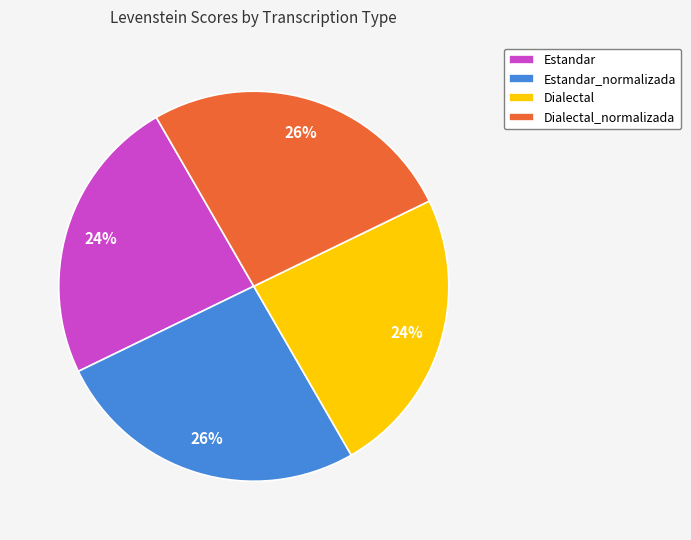

True or false: Dialectal_normalizada accounts for 38% of the total.

False